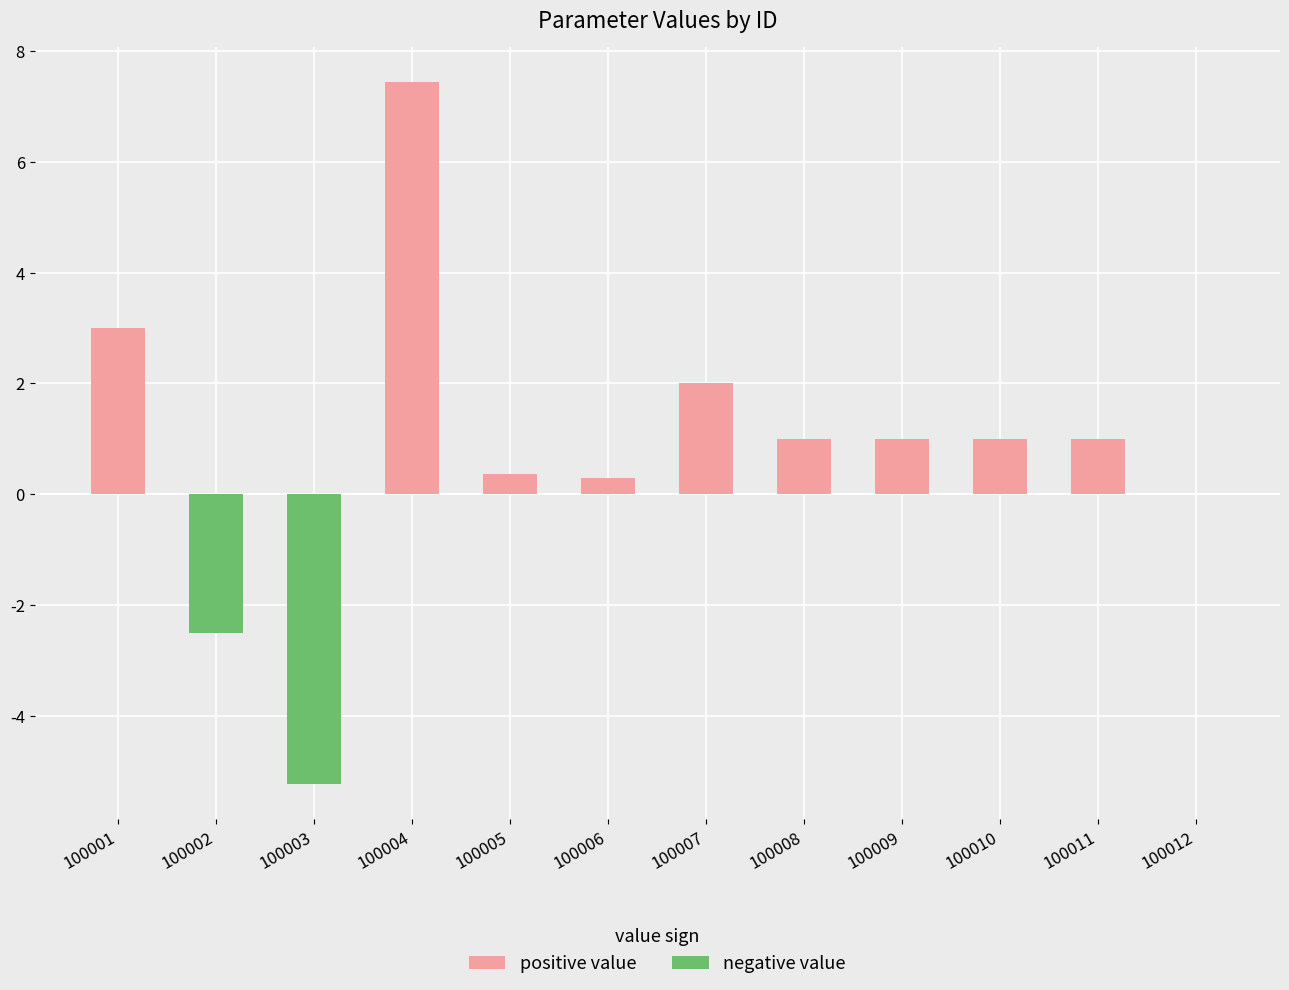

What is the sum of the values at 100002 and 100008?

-1.5